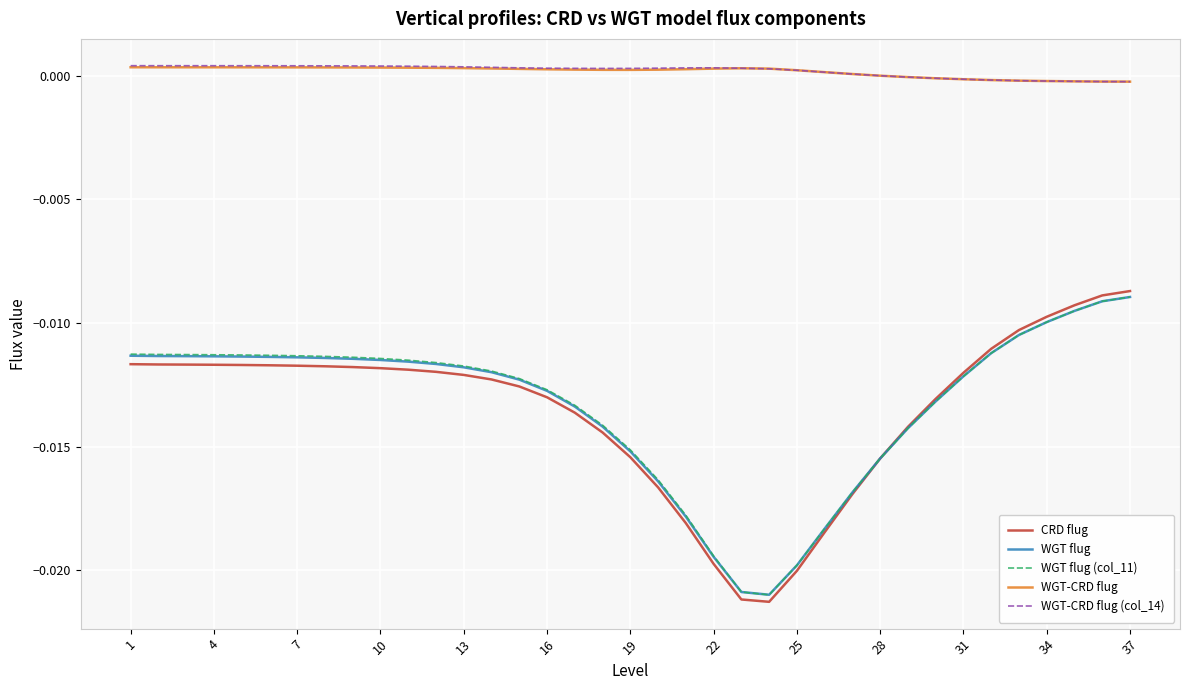

How many series are shown in this chart?

5